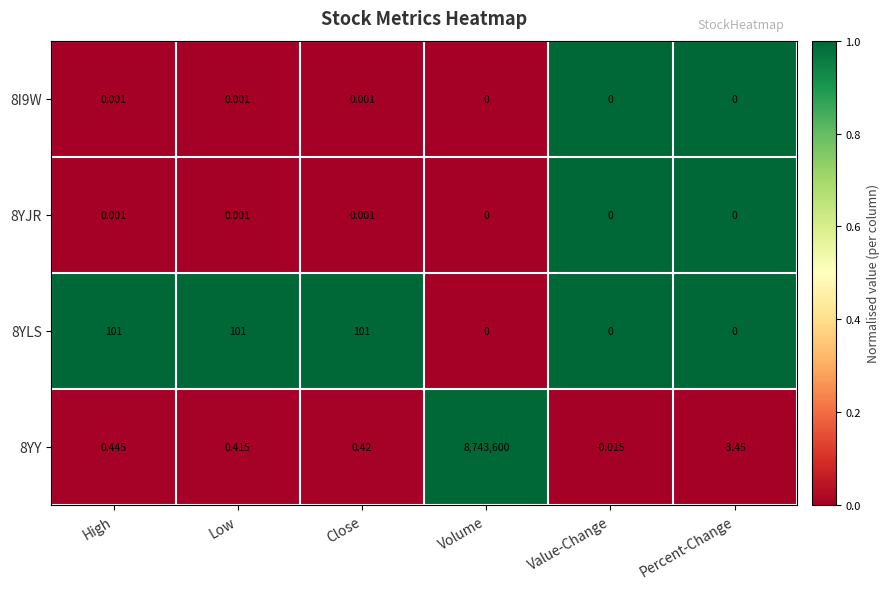

At which category is the sum across all series the highest?

Volume